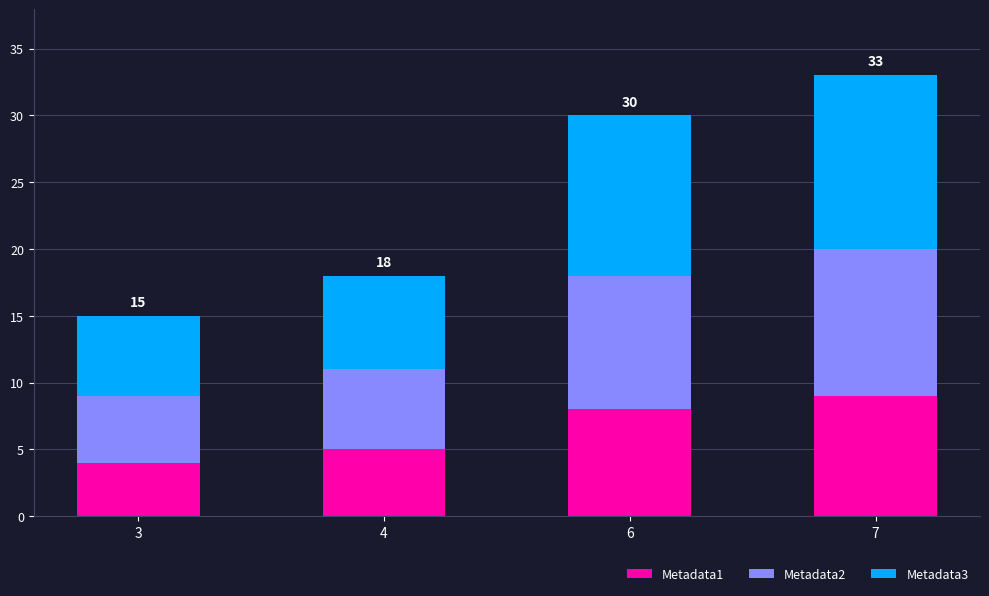

Is it true that Metadata1 equals 8 at 6?

True